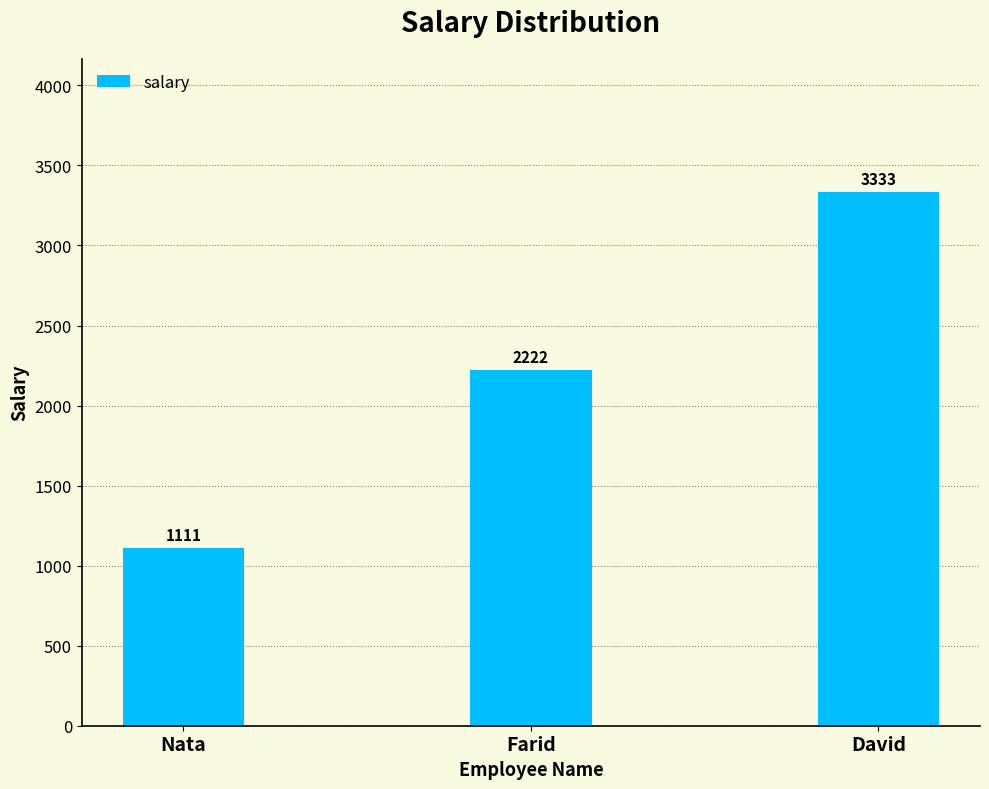

How many series are shown in this chart?

1